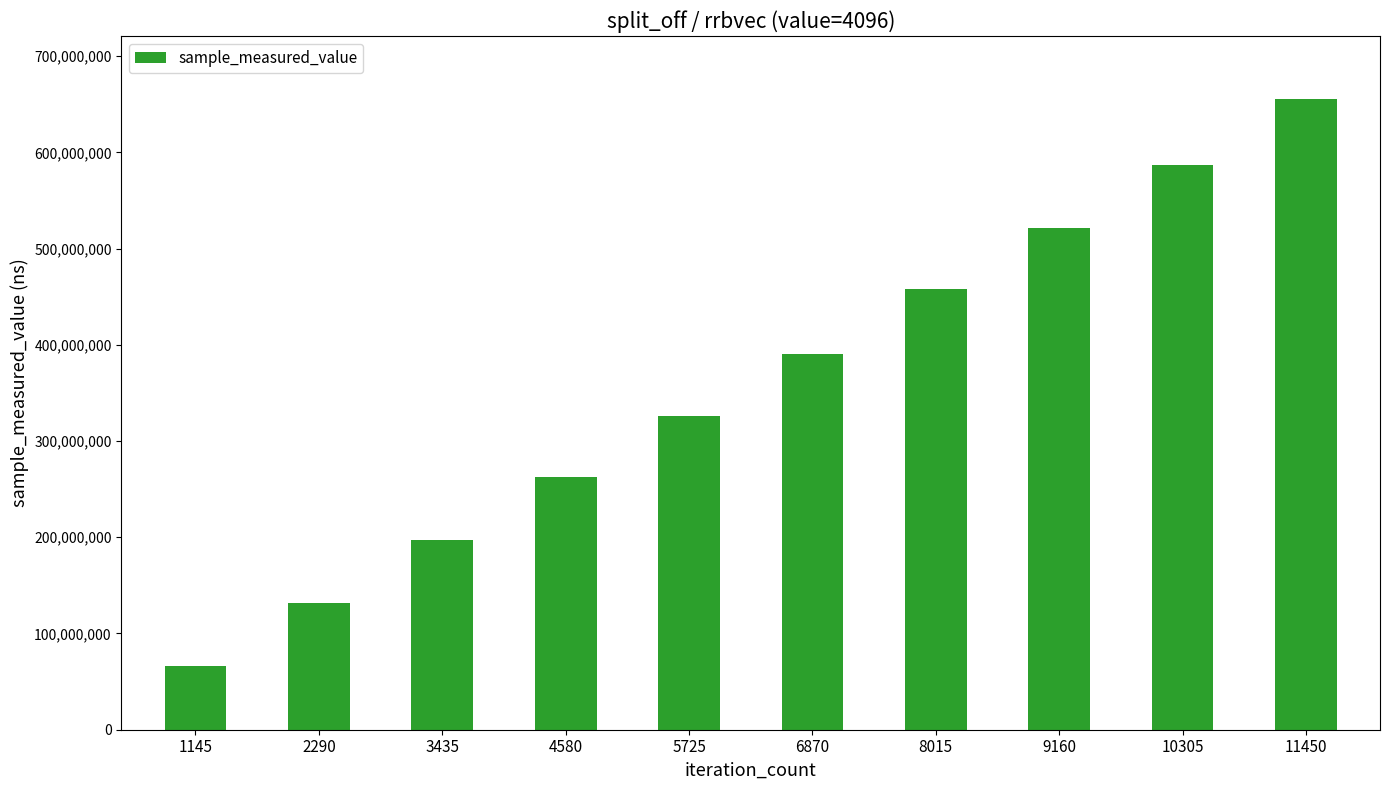

Which category has the highest value across all series?

11450